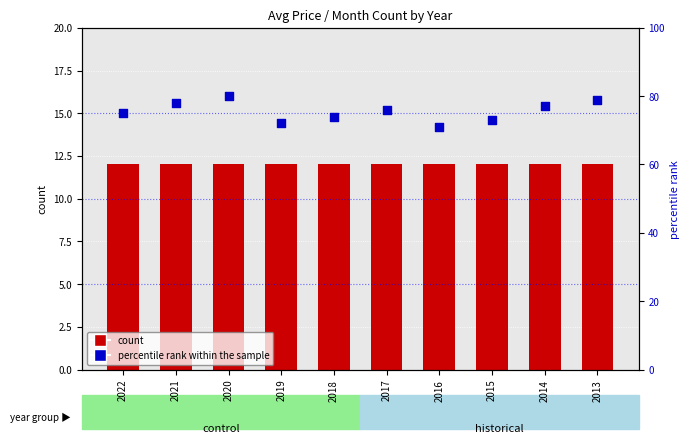

Which series reaches the maximum Y coordinate?

percentile rank within the sample